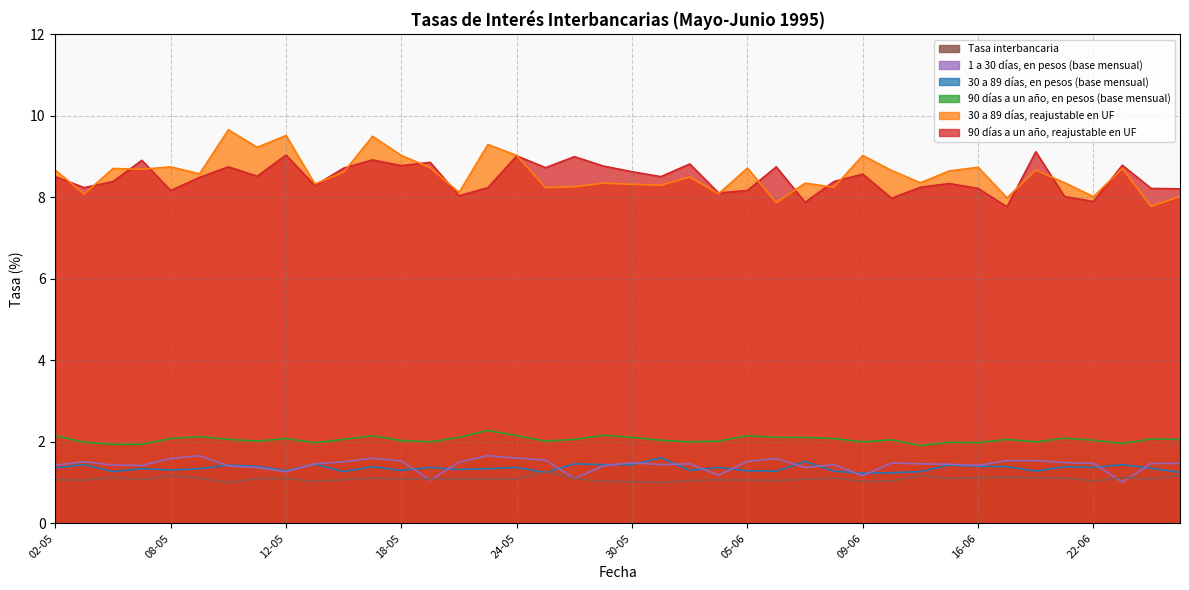

What is the label of the 11th point from the right?

12-06